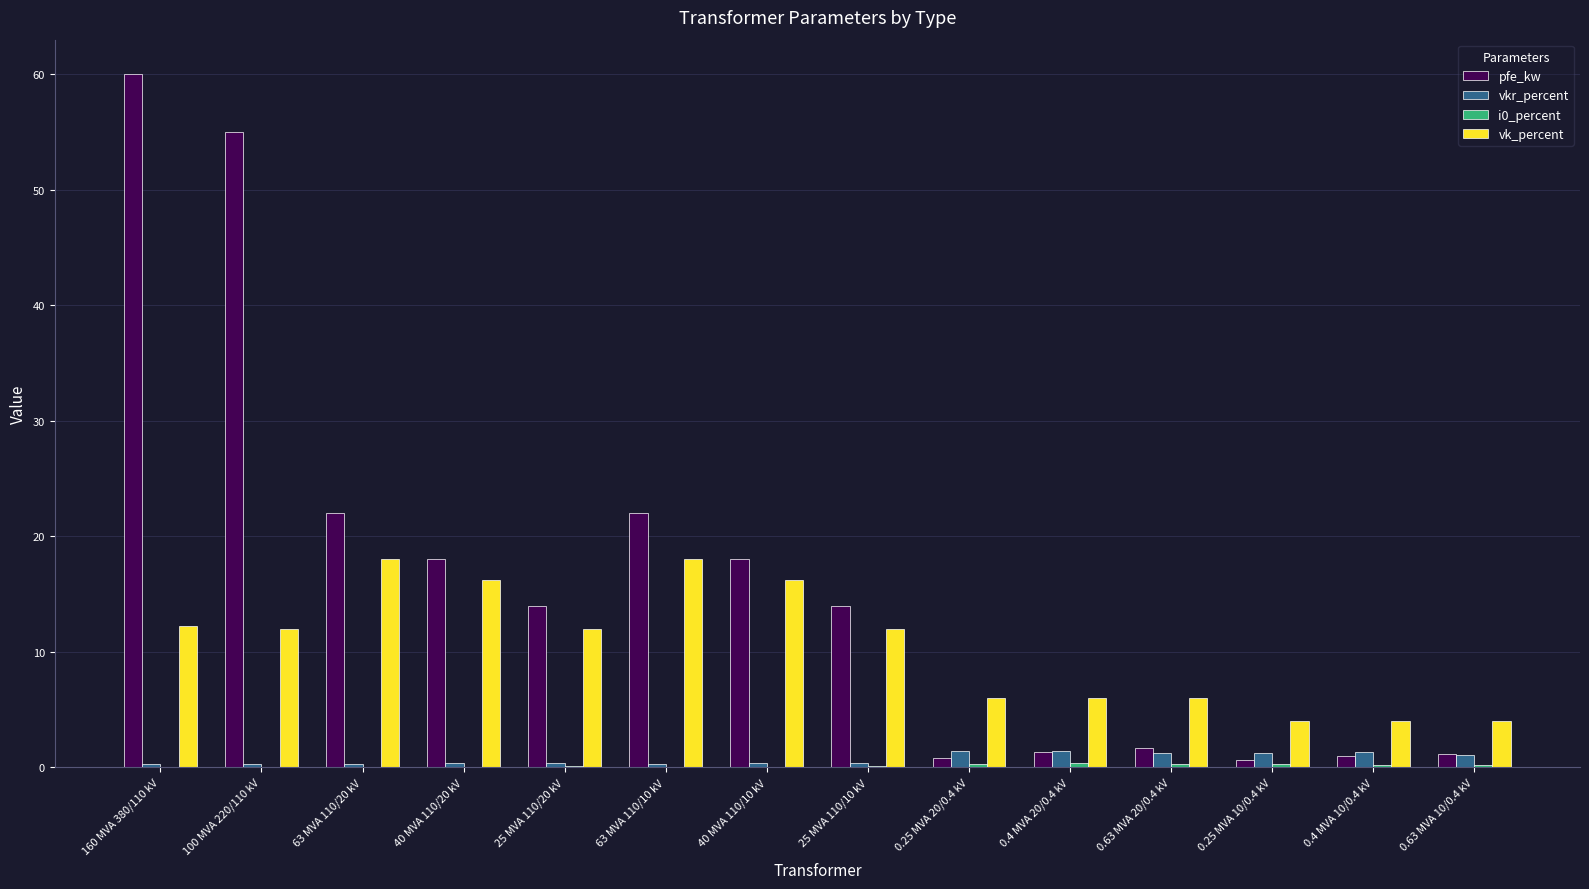

How many series are shown in this chart?

4